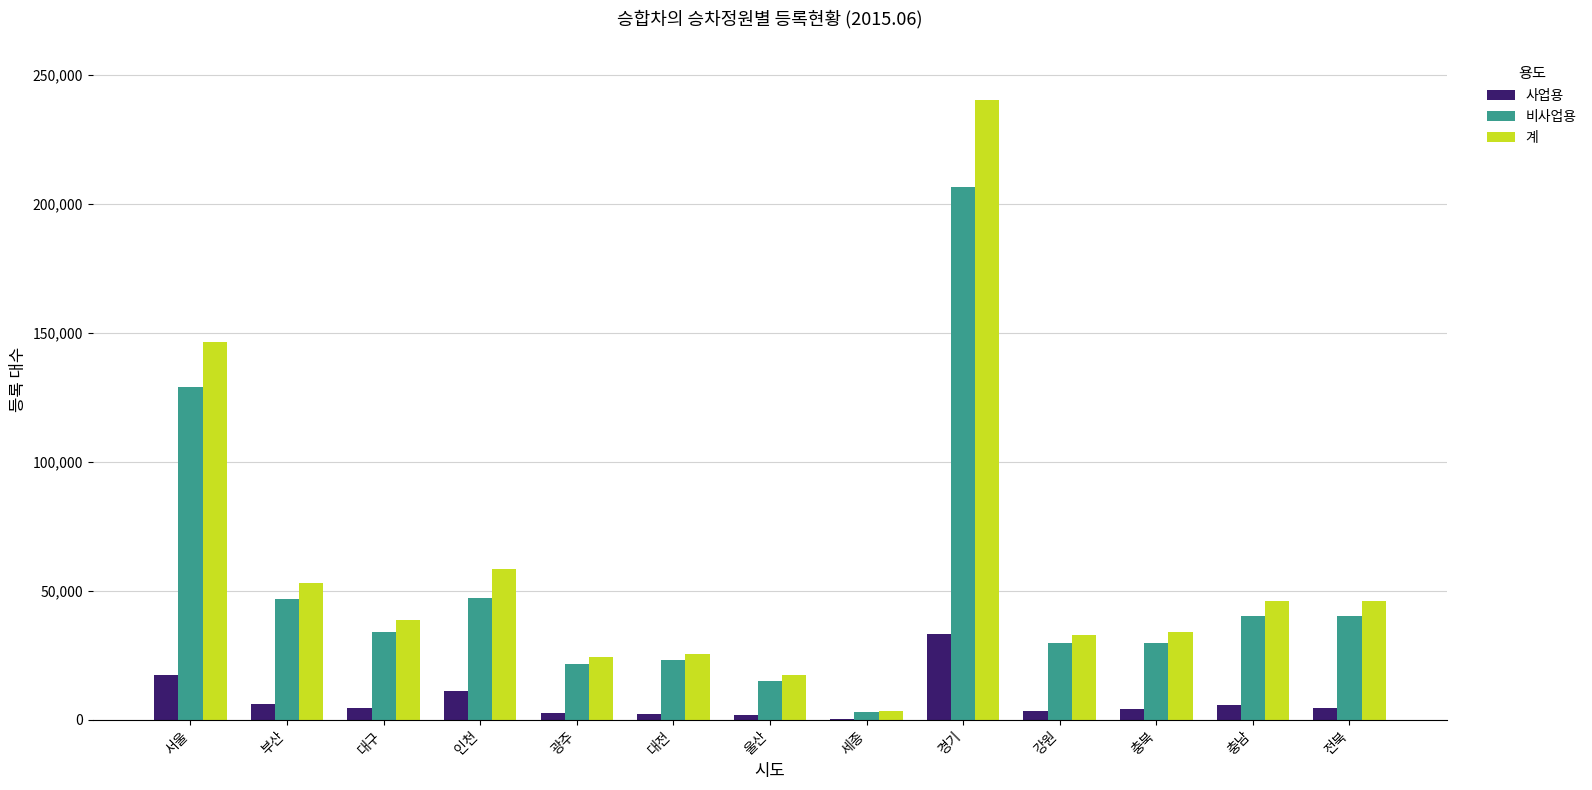

What is the spread (max minus min) of values at 부산?

46937